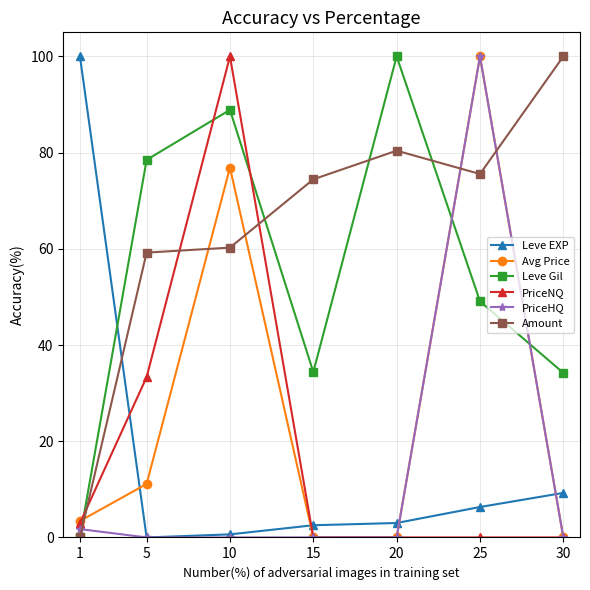

What is the total value across all series at 5?

182.2